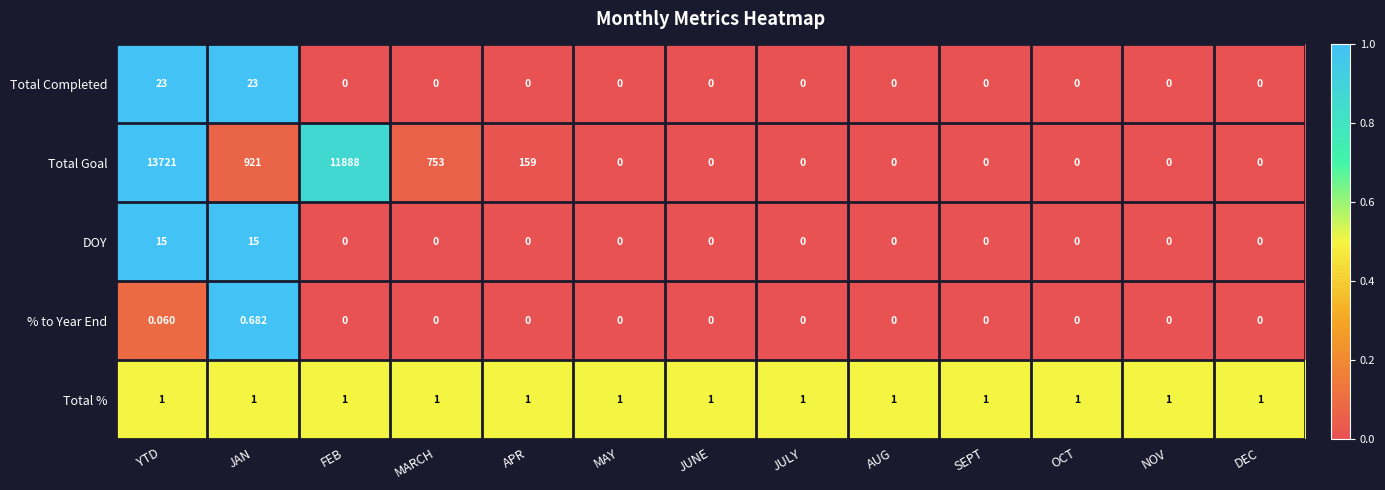

List the series in order of their peak value, lowest first.

% to Year End, Total %, DOY, Total Completed, Total Goal